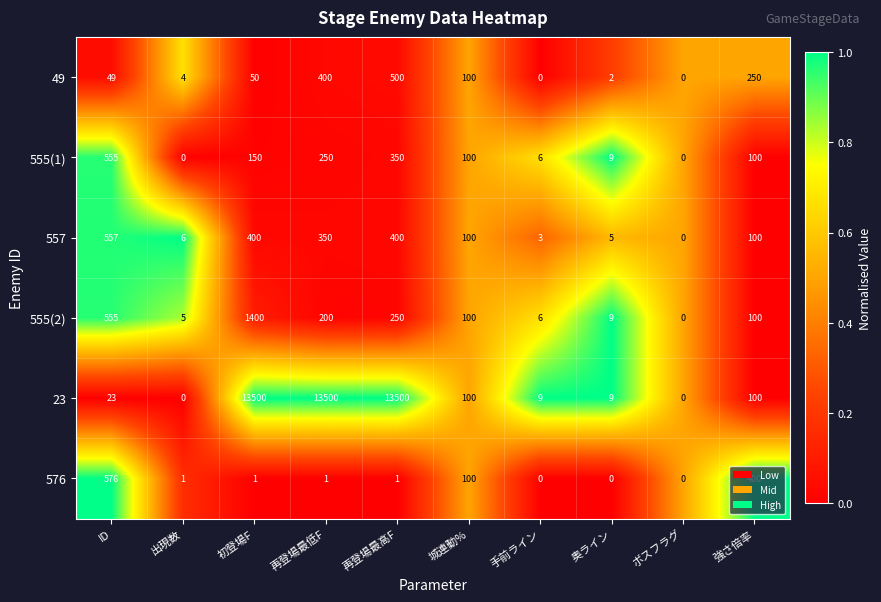

What is the difference between the highest and lowest values at 初登場F?

13499